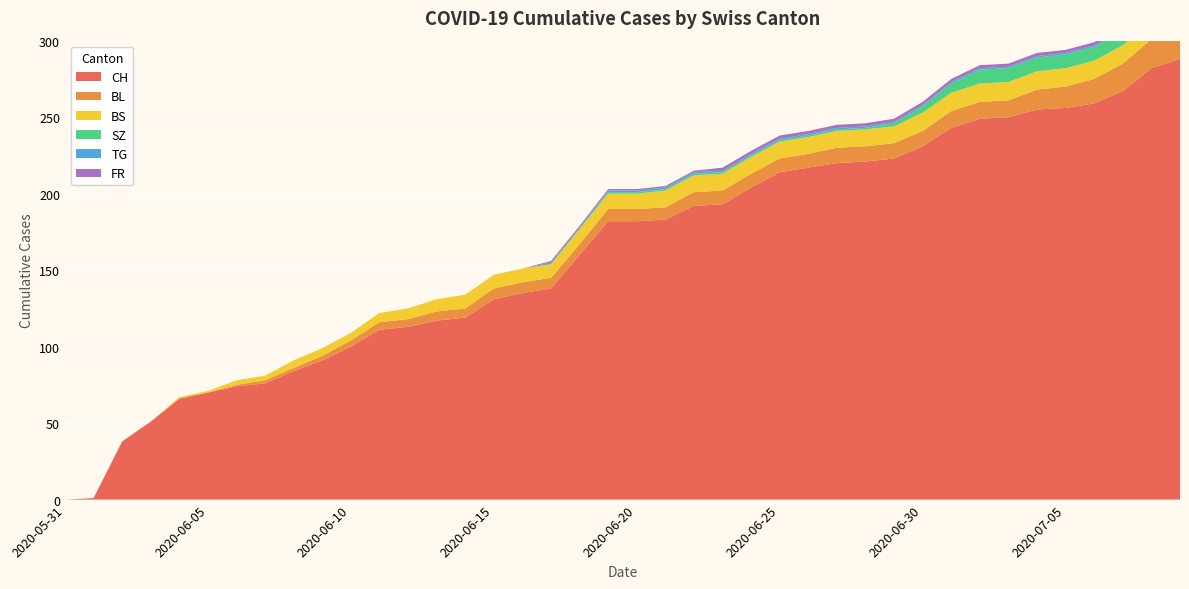

Reading left to right, transcribe all the data shown in this chart.

CH: 0	1	38	51	66	70	74	76	84	91	100	111	113	117	119	131	135	138	160	182	182	183	192	193	204	214	217	220	221	223	231	243	249	250	255	256	259	267	282	288
BL: 0	0	0	0	0	0	1	2	2	3	4	5	5	6	6	7	7	7	7	8	8	8	9	9	9	9	9	10	10	10	10	11	11	11	13	14	16	18	19	20
BS: 0	0	0	0	1	1	3	3	5	5	5	6	7	8	9	9	9	9	10	10	10	11	11	11	11	11	11	11	11	11	12	12	12	12	12	12	12	12	12	12
SZ: 0	0	0	0	0	0	0	0	0	0	0	0	0	0	0	0	0	0	0	1	1	1	1	1	1	1	1	1	1	2	4	6	9	9	9	9	9	9	17	17
TG: 0	0	0	0	0	0	0	0	0	0	0	0	0	0	0	0	0	1	1	1	1	1	1	1	1	1	1	1	1	1	1	1	1	1	1	1	1	1	2	2
FR: 0	0	0	0	0	0	0	0	0	0	0	0	0	0	0	0	0	1	1	1	1	1	1	2	2	2	2	2	2	2	2	2	2	2	2	2	2	2	2	2